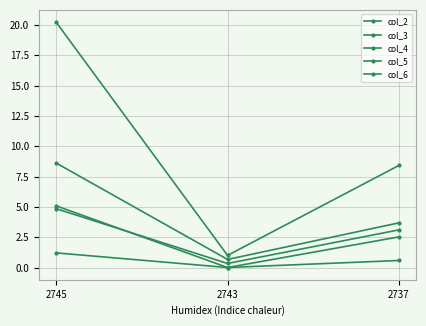

Is it true that col_6 equals 4.9 at 2745?

True